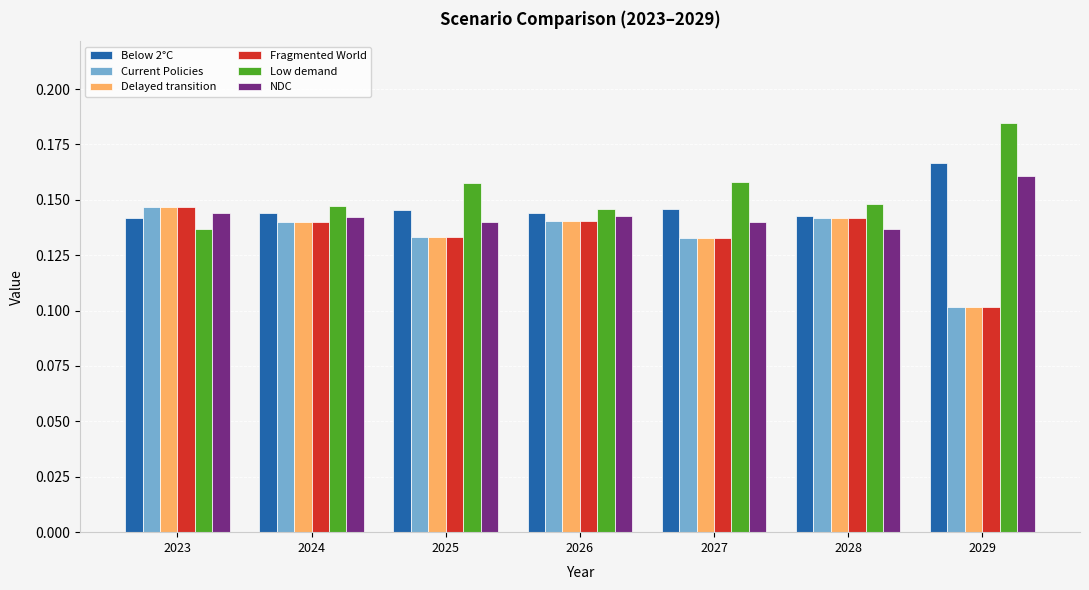

At which label does Low demand reach its peak?

2029